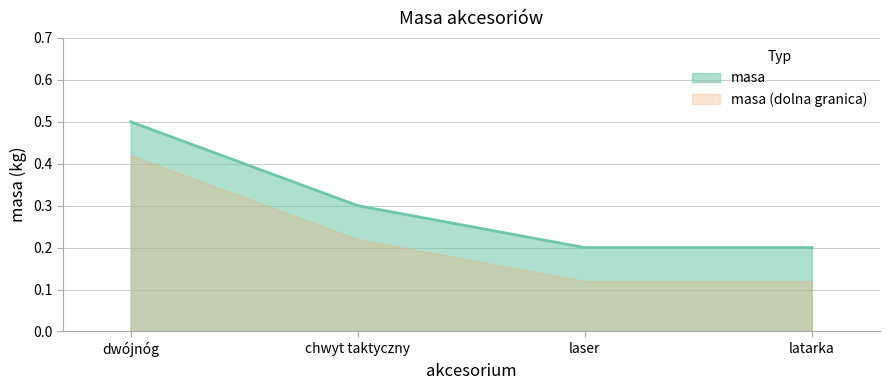

The chart shows a value of 0.9 at dwójnóg. True or false?

False